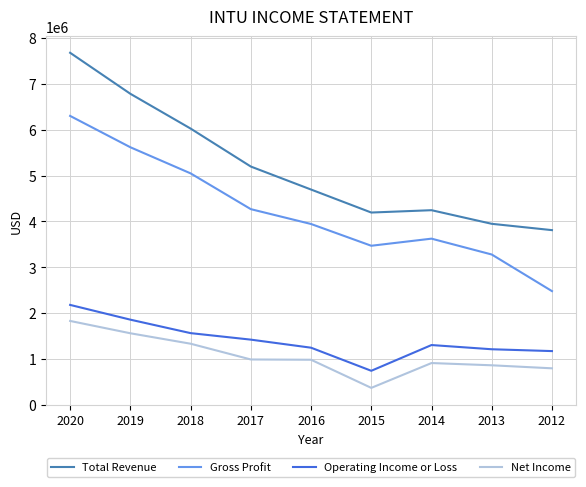

True or false: Operating Income or Loss has a value of 1108756 at 2020.

False